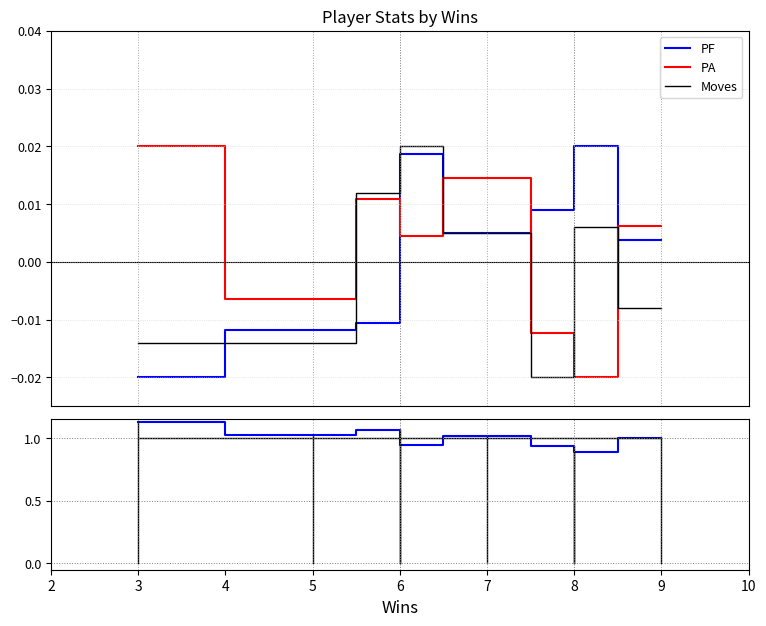

How many intersections are there between PA and PF?

4